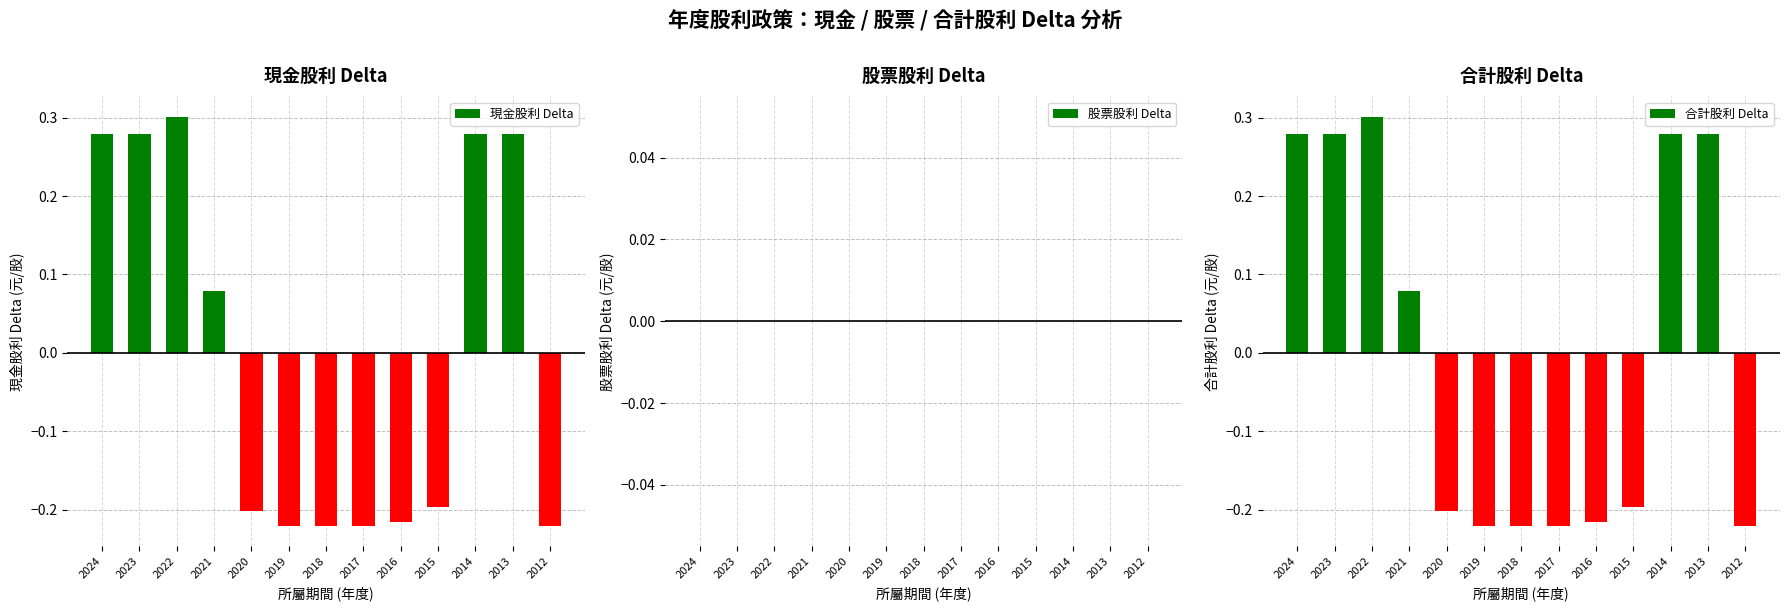

The 合計股利 Delta series shows 0.2 at 2013. True or false?

False